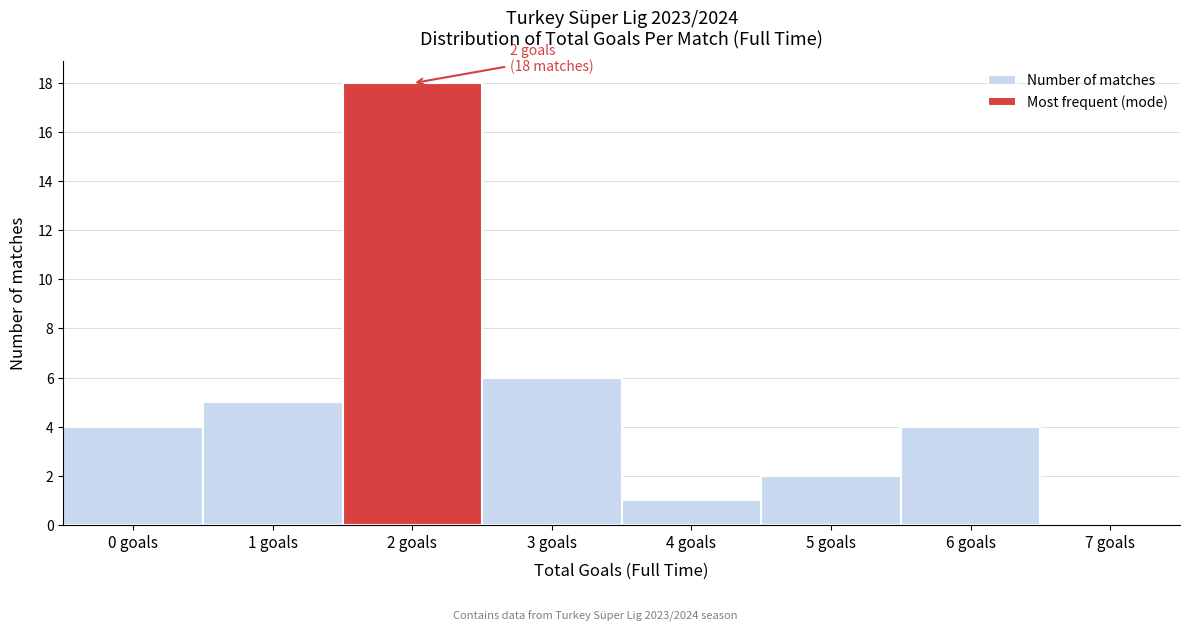

Reading left to right, list all the values displayed in this chart.

0 goals=4	1 goals=5	2 goals=18	3 goals=6	4 goals=1	5 goals=2	6 goals=4	7 goals=0